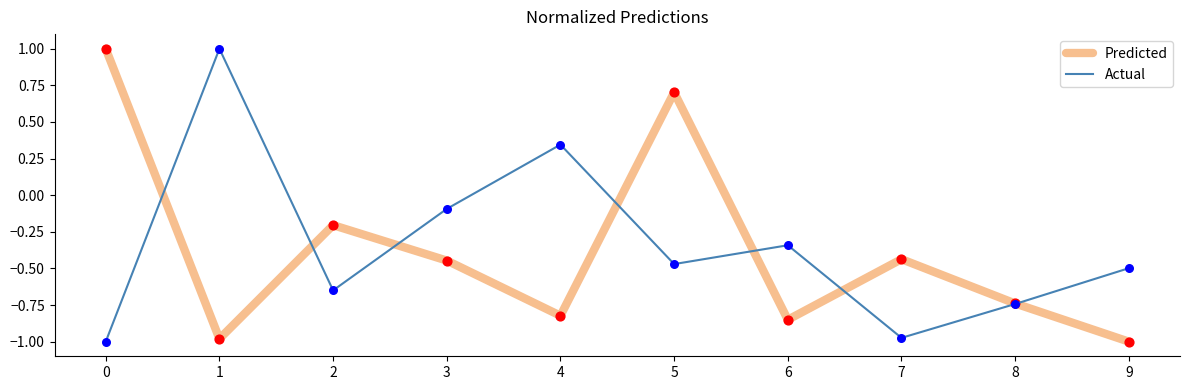

Which series changed the most between 1 and 3?

Actual